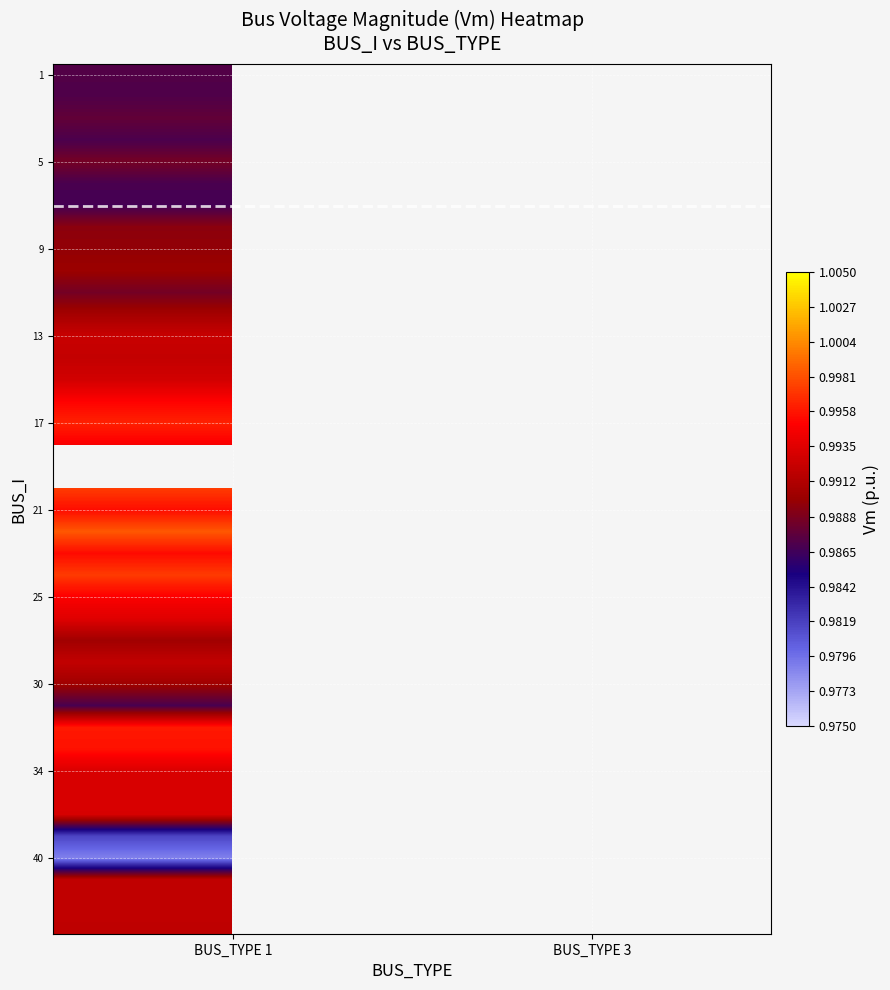

How many categories are shown in the chart?

2